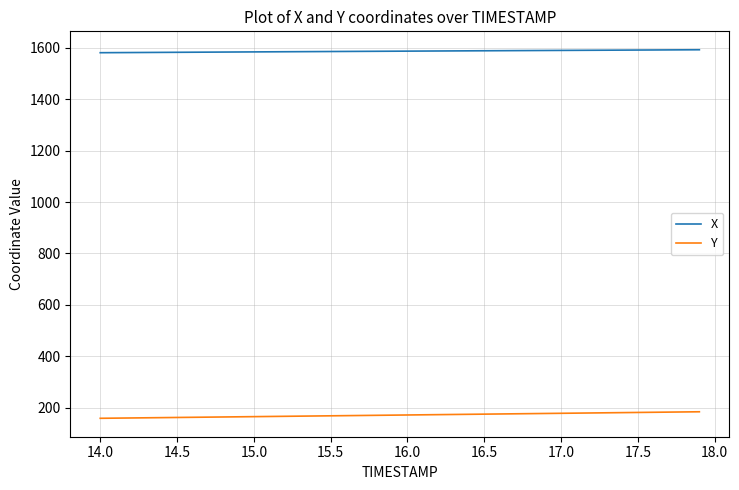

Which series has the largest total across all categories?

X